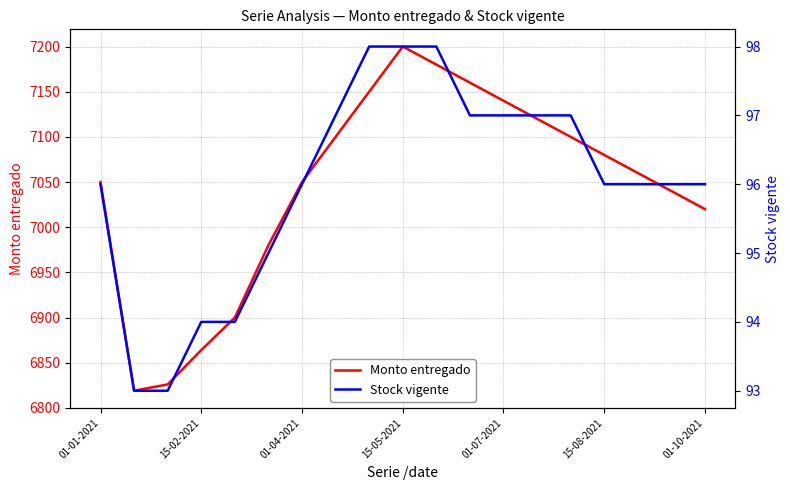

True or false: Monto entregado and Stock vigente cross at least once.

False